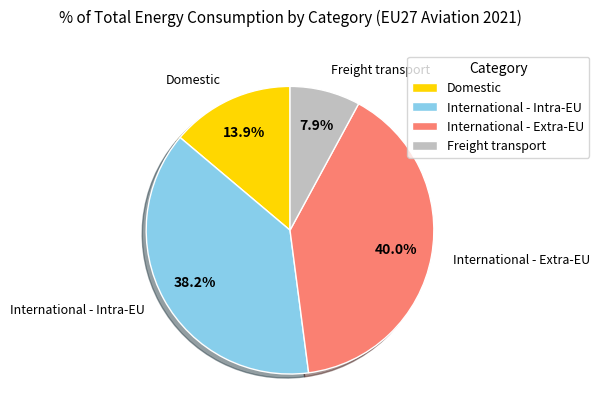

To the nearest percent, what portion does International - Extra-EU represent?

40%